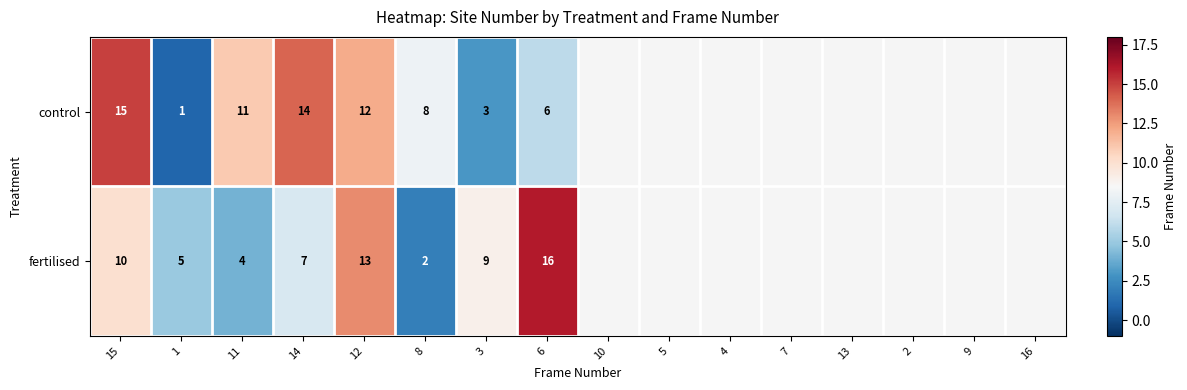

At 12, list the series in order from smallest to largest.

control, fertilised